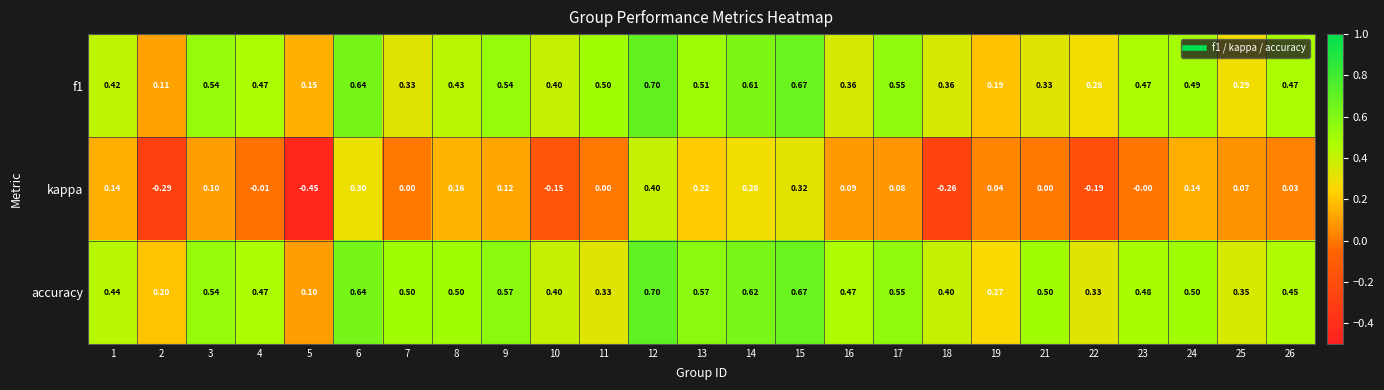

Which series has the largest range (max minus min)?

kappa